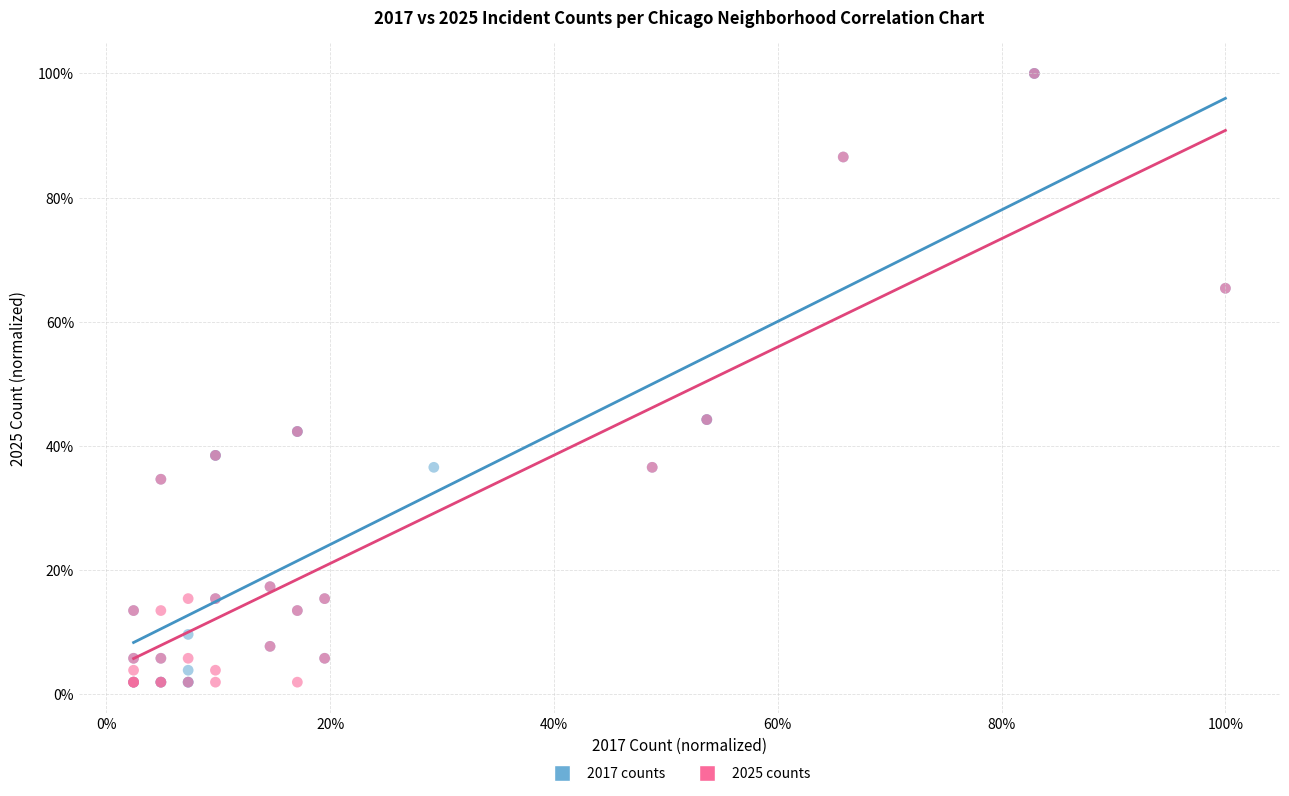

What are all the series names shown in the legend?

2017 counts, 2025 counts